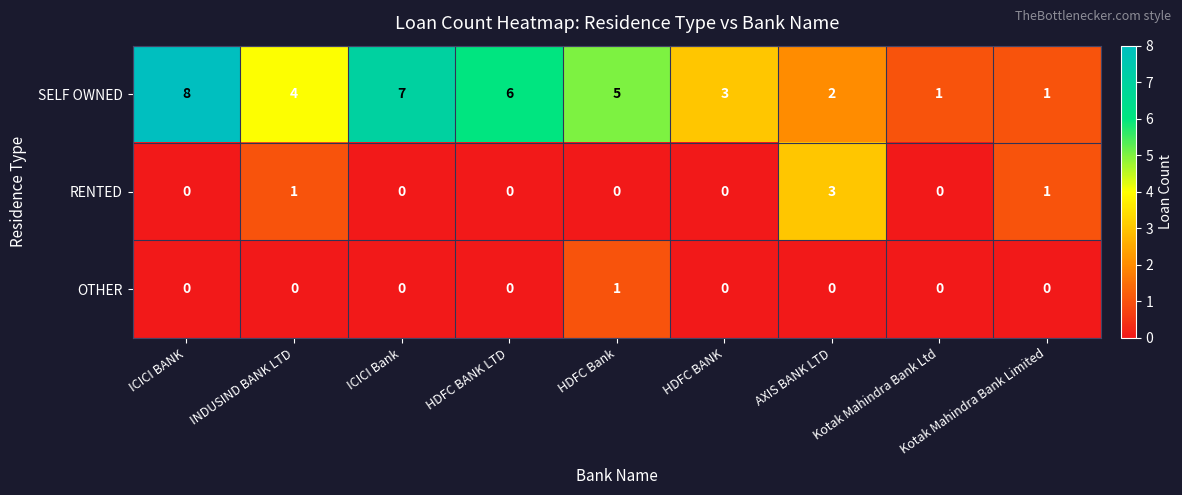

The OTHER series shows 0 at ICICI Bank. True or false?

True